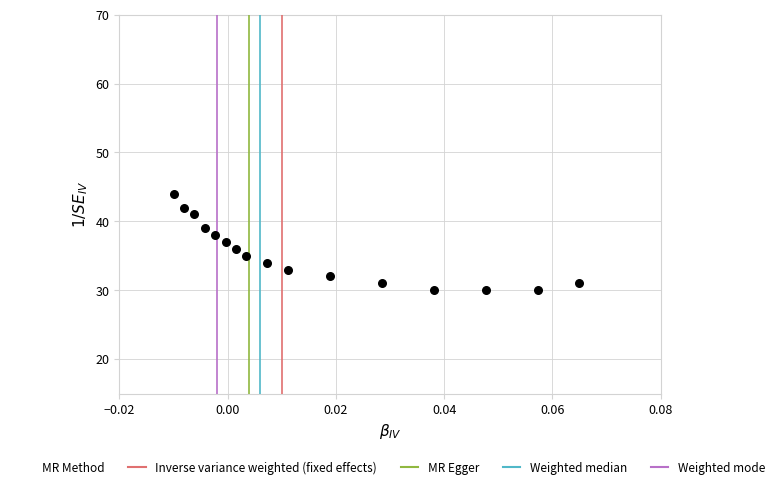

What is the range of Y values (max minus min)?

14